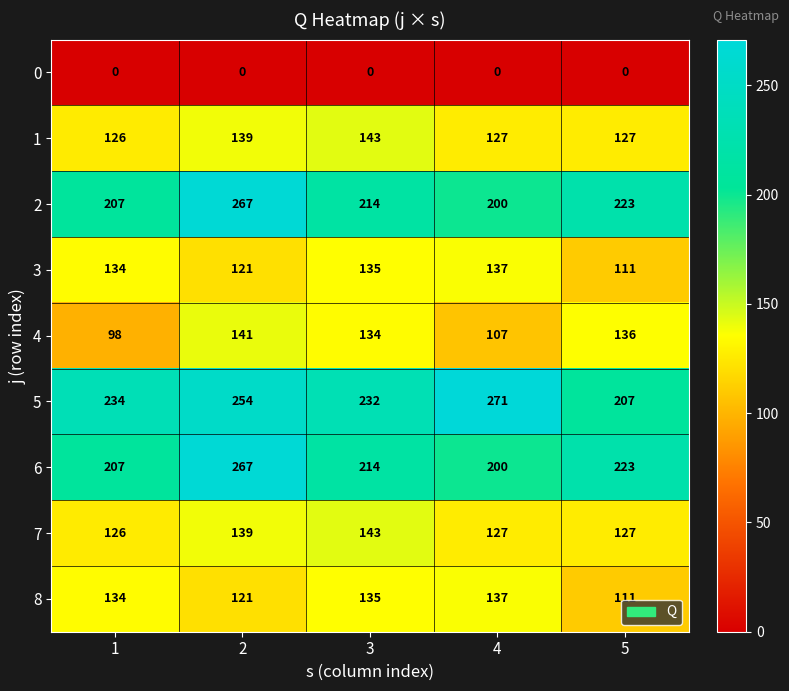

Between 1 and 3, which series saw the biggest shift?

4